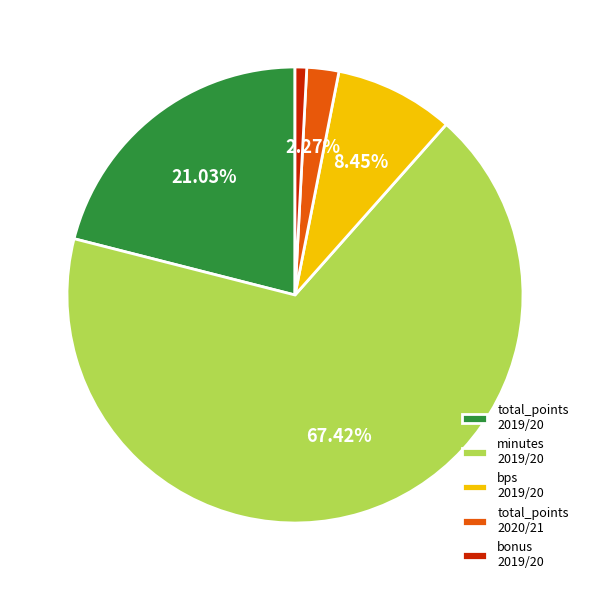

Between bps 2019/20 and minutes 2019/20, which is larger?

minutes 2019/20